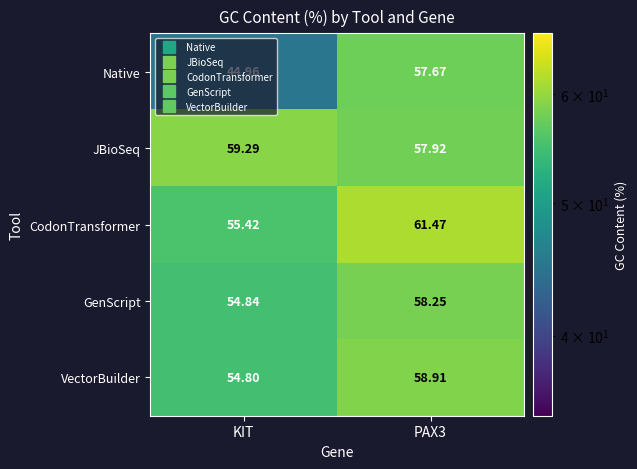

At which label does GenScript reach its minimum?

KIT